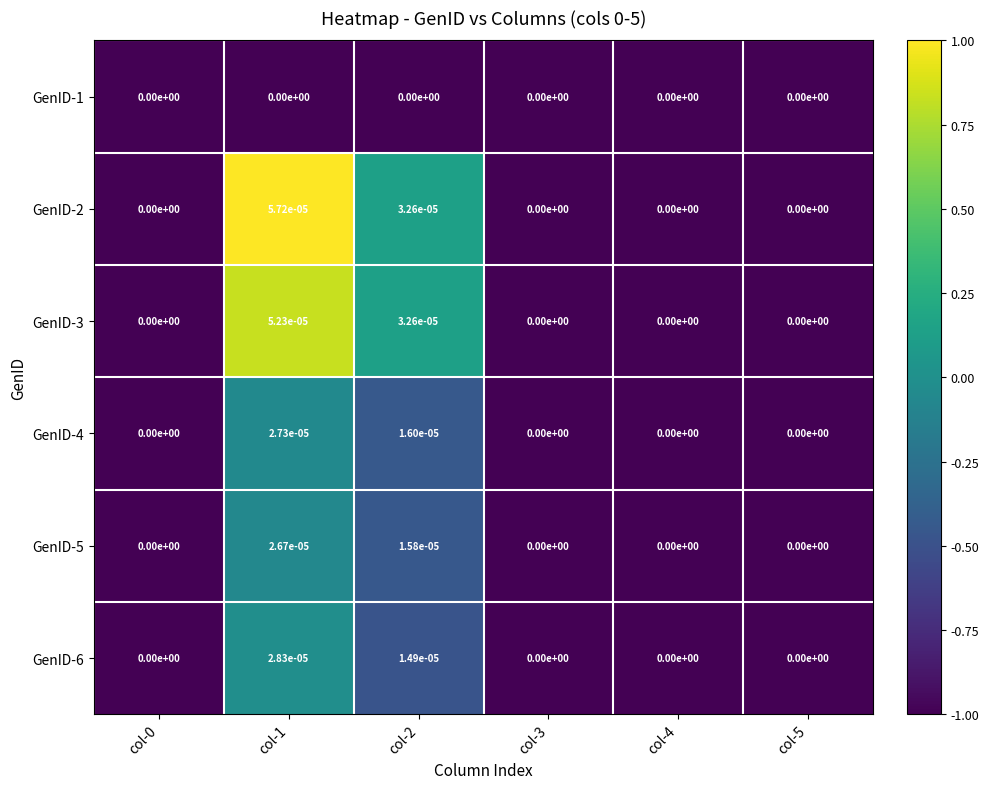

Rank the series by their maximum value, from highest to lowest.

GenID-2, GenID-3, GenID-6, GenID-4, GenID-5, GenID-1